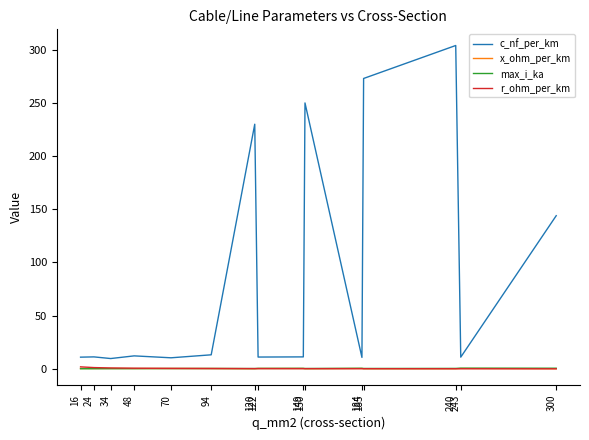

What is the average value of the r_ohm_per_km series?

0.4